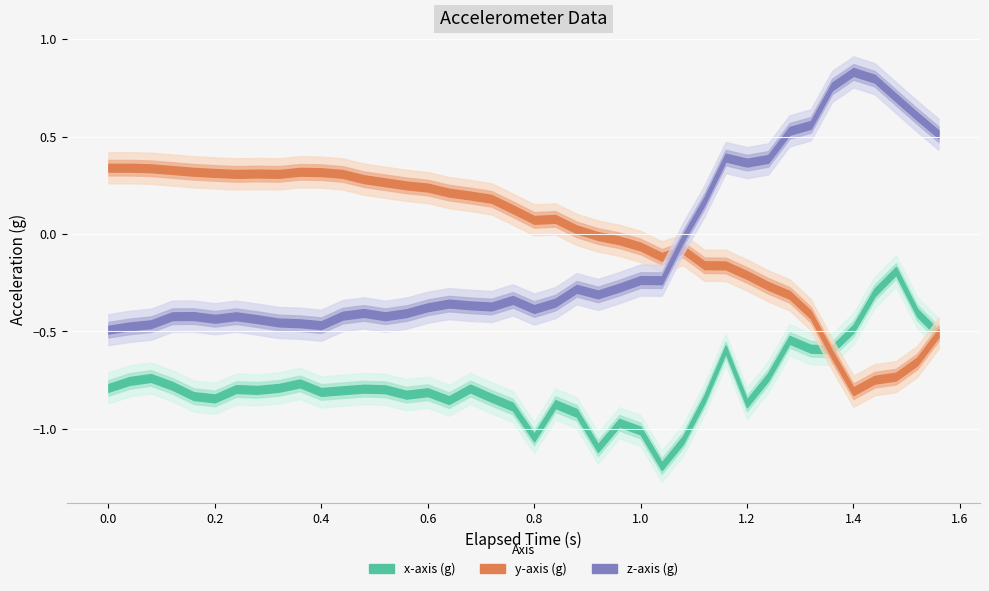

True or false: y-axis (g) and x-axis (g) cross at least once.

True